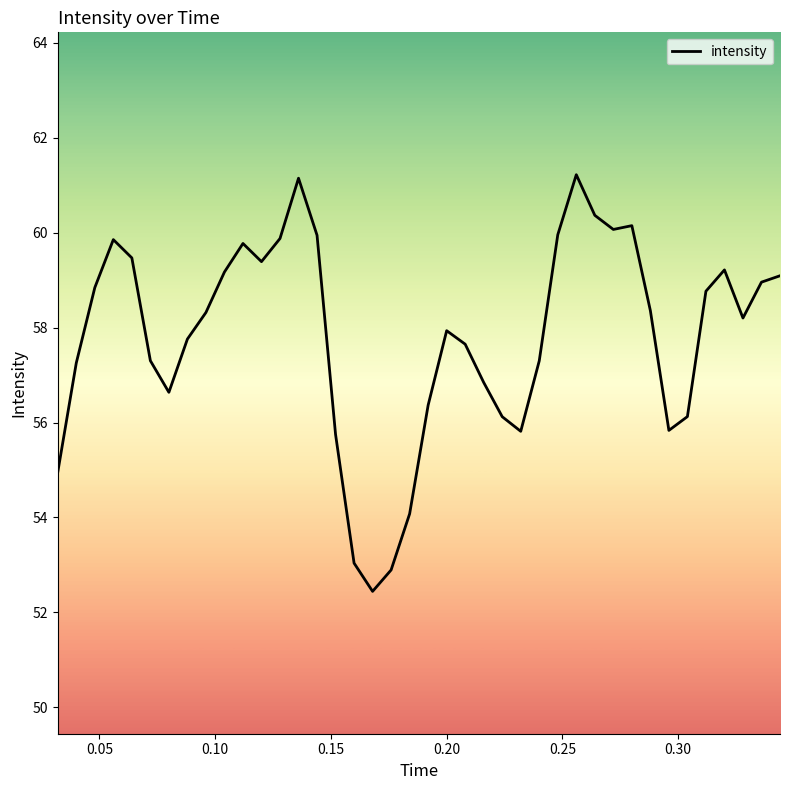

What is the smallest value displayed?

52.4